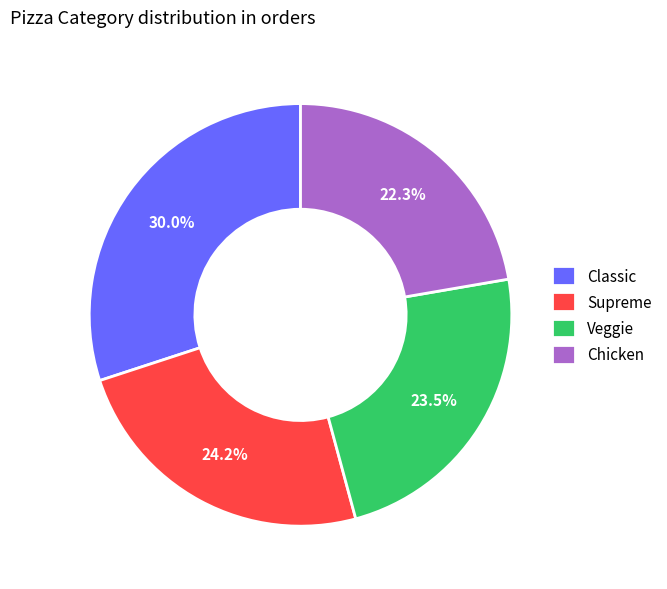

Count the number of slices in the pie.

4